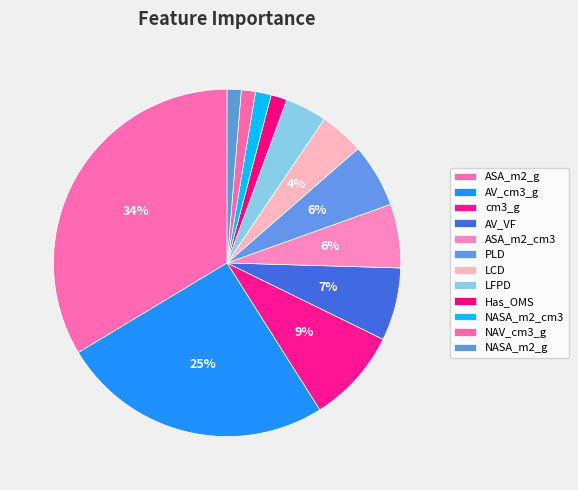

How many segments does this pie chart have?

12